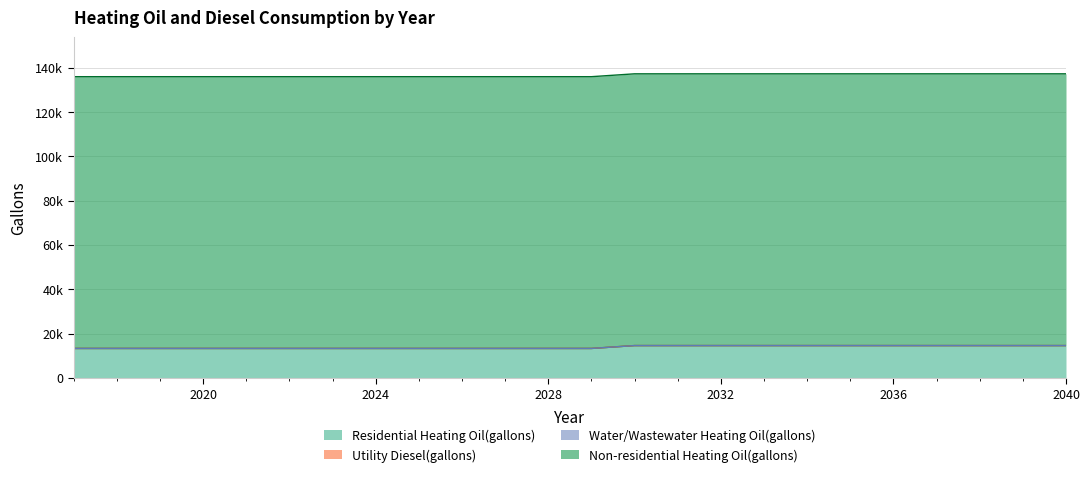

True or false: Utility Diesel(gallons) and Non-residential Heating Oil(gallons) intersect in this chart.

False